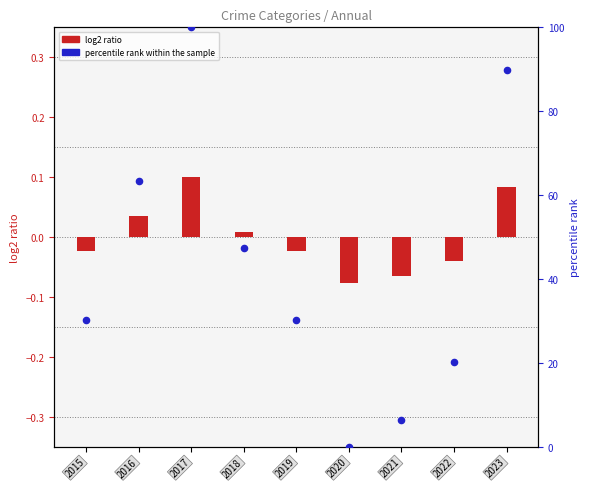

Approximately how many times larger is the value at 2017 compared to 2015?

3.3